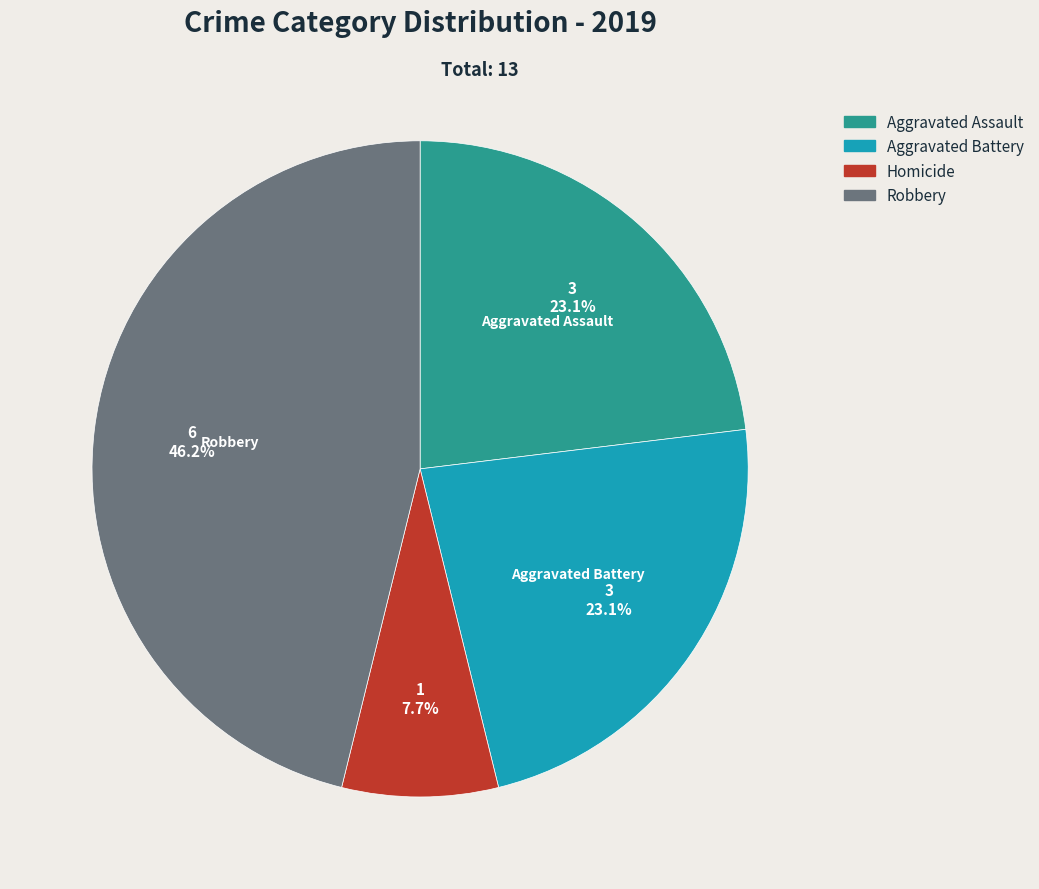

Between Aggravated Battery and Homicide, which is larger?

Aggravated Battery